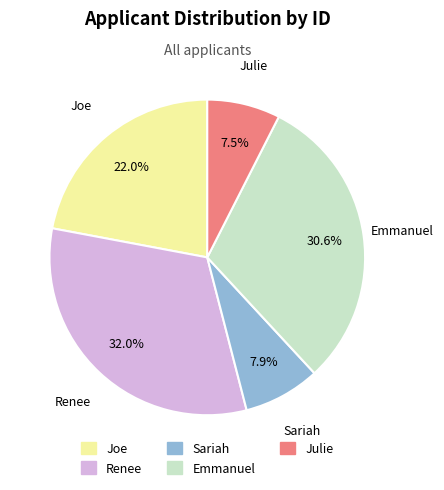

To the nearest percent, what portion does Renee represent?

32%